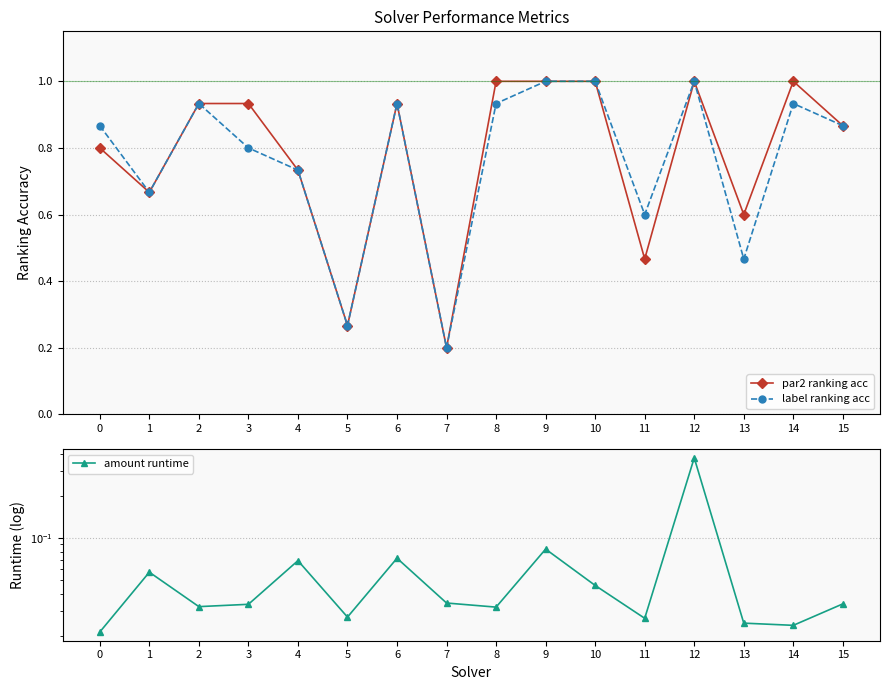

What is the average value of the amount runtime series?

0.1